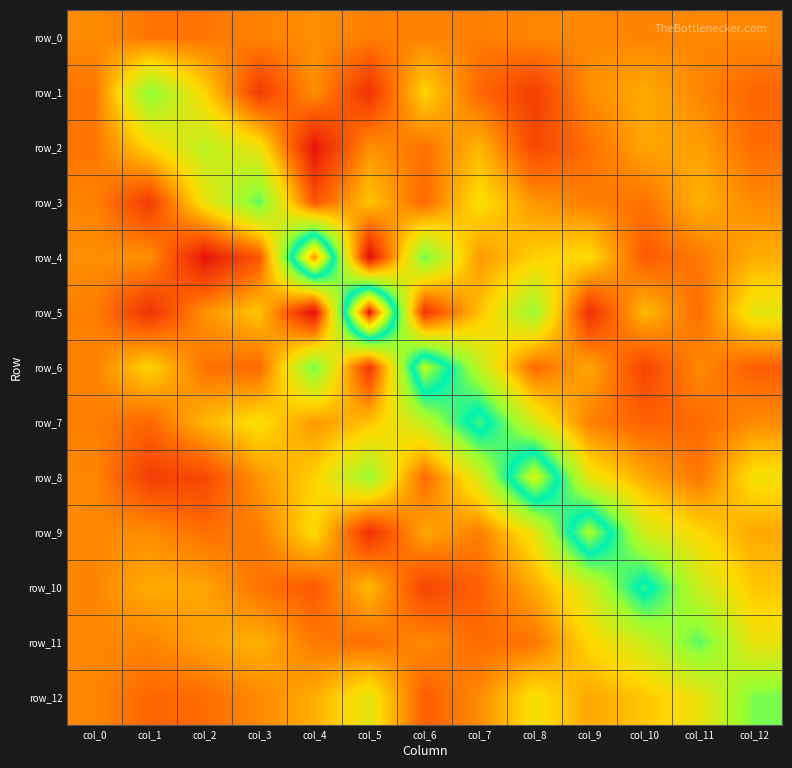

At which category does the chart reach its minimum across all series?

col_5